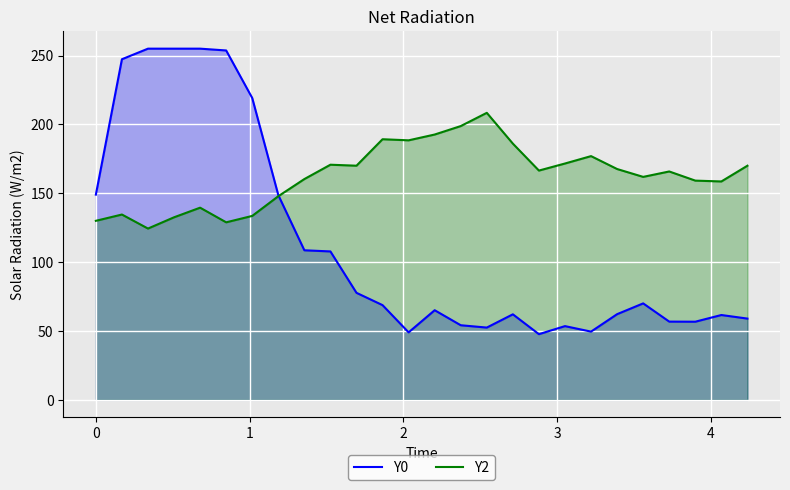

At how many categories does at least one series exceed 136?

26